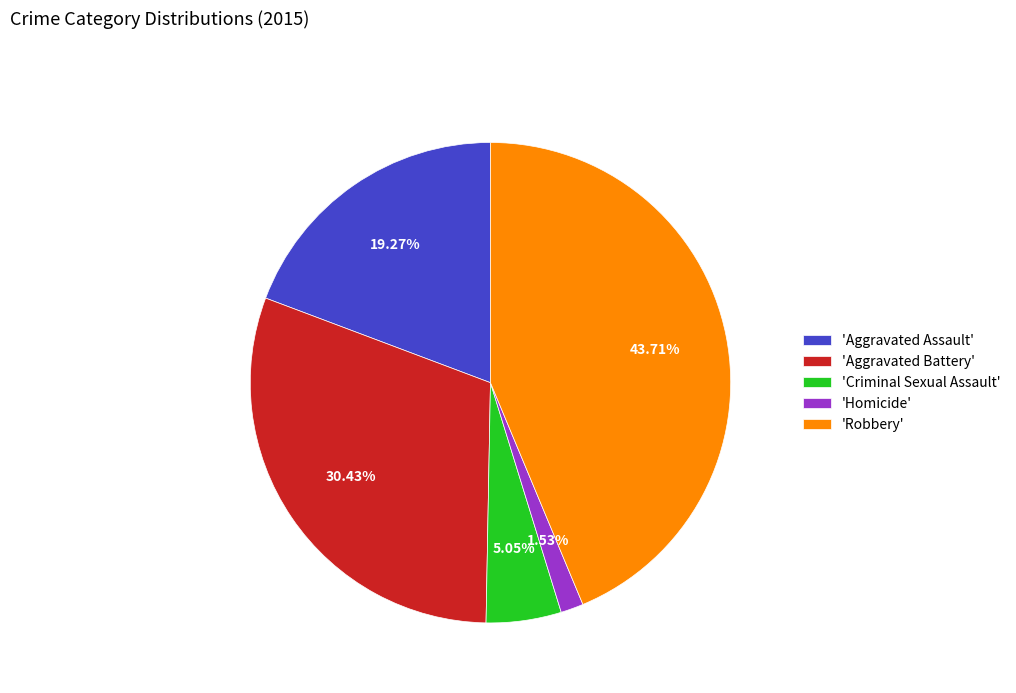

Which has a higher value, 'Robbery' or 'Criminal Sexual Assault'?

'Robbery'